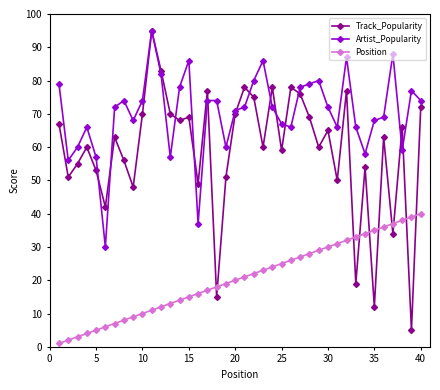

Which series has the largest range (max minus min)?

Track_Popularity